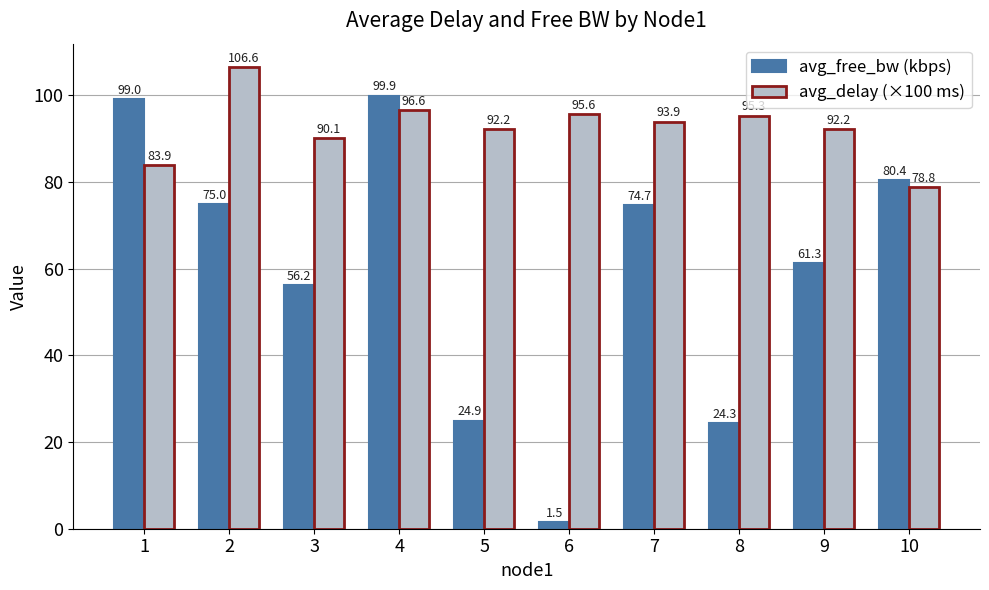

Which category has the lowest value in the avg_free_bw (kbps) series?

6